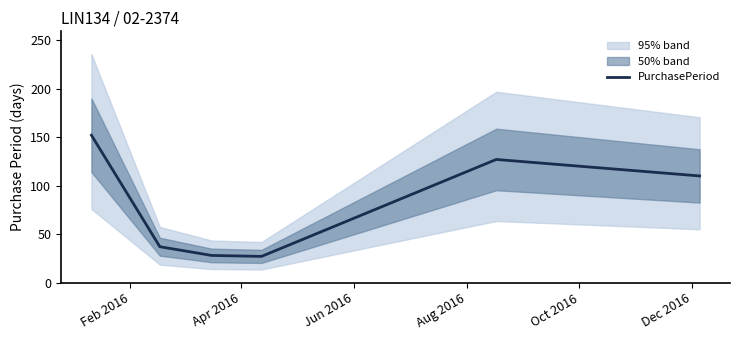

What is the lowest value of the PurchasePeriod series?

27